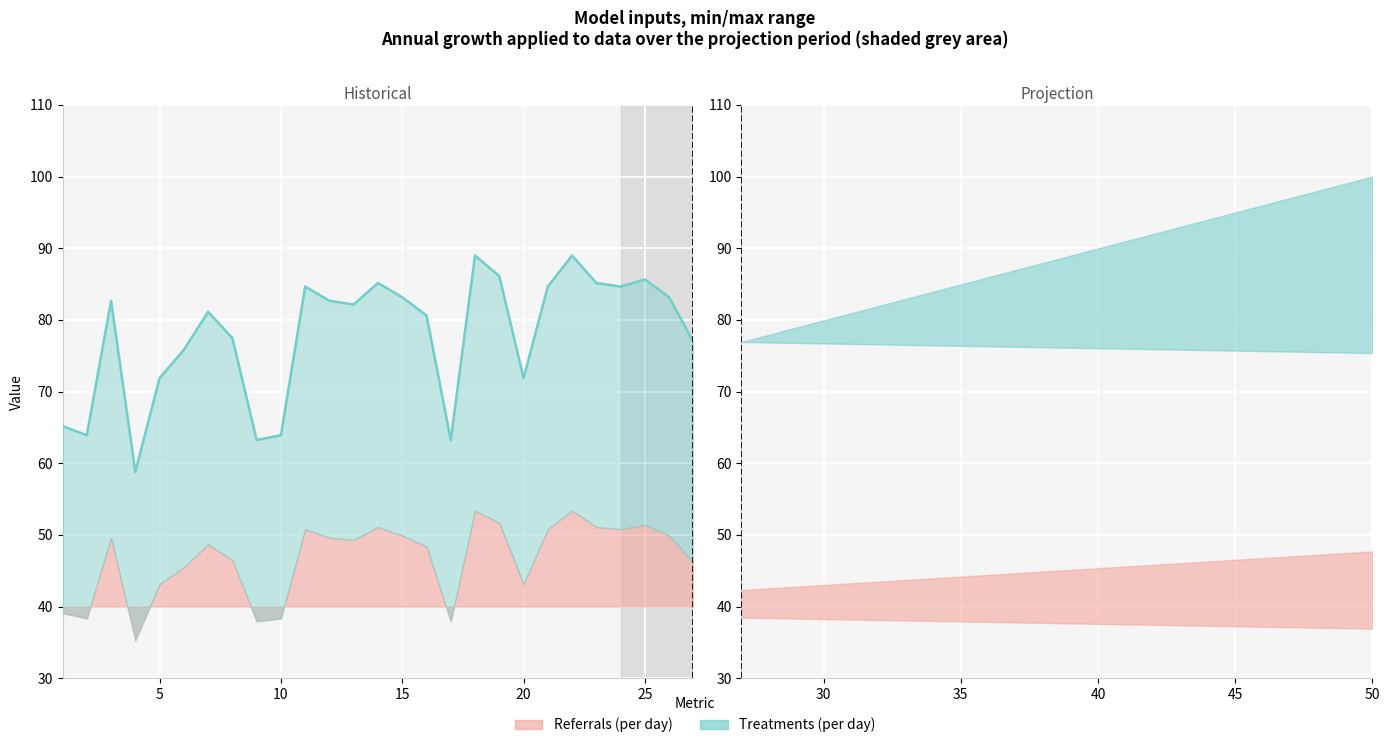

True or false: there are more than 1 points higher than both neighbors.

True